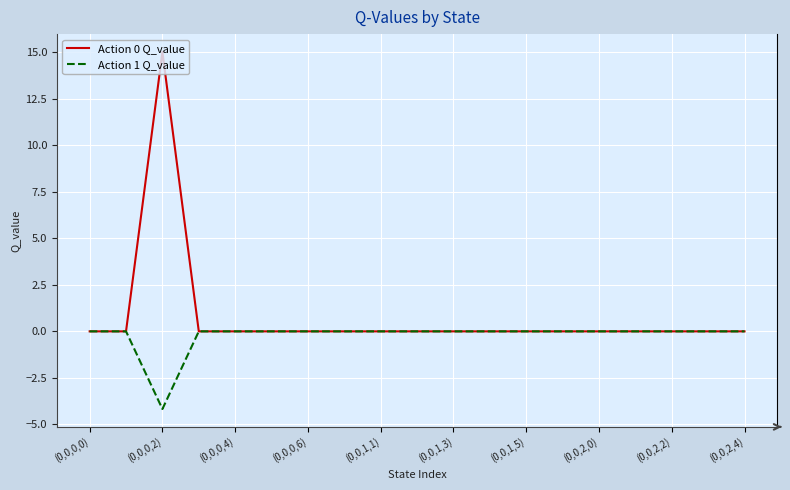

Reading left to right, what are all the values shown in this chart?

Action 0 Q_value: 0.0	0.0	15.0	0.0	0.0	0.0	0.0	0.0	0.0	0.0	0.0	0.0	0.0	0.0	0.0	0.0	0.0	0.0	0.0
Action 1 Q_value: 0.0	0.0	-4.2	0.0	0.0	0.0	0.0	0.0	0.0	0.0	0.0	0.0	0.0	0.0	0.0	0.0	0.0	0.0	0.0